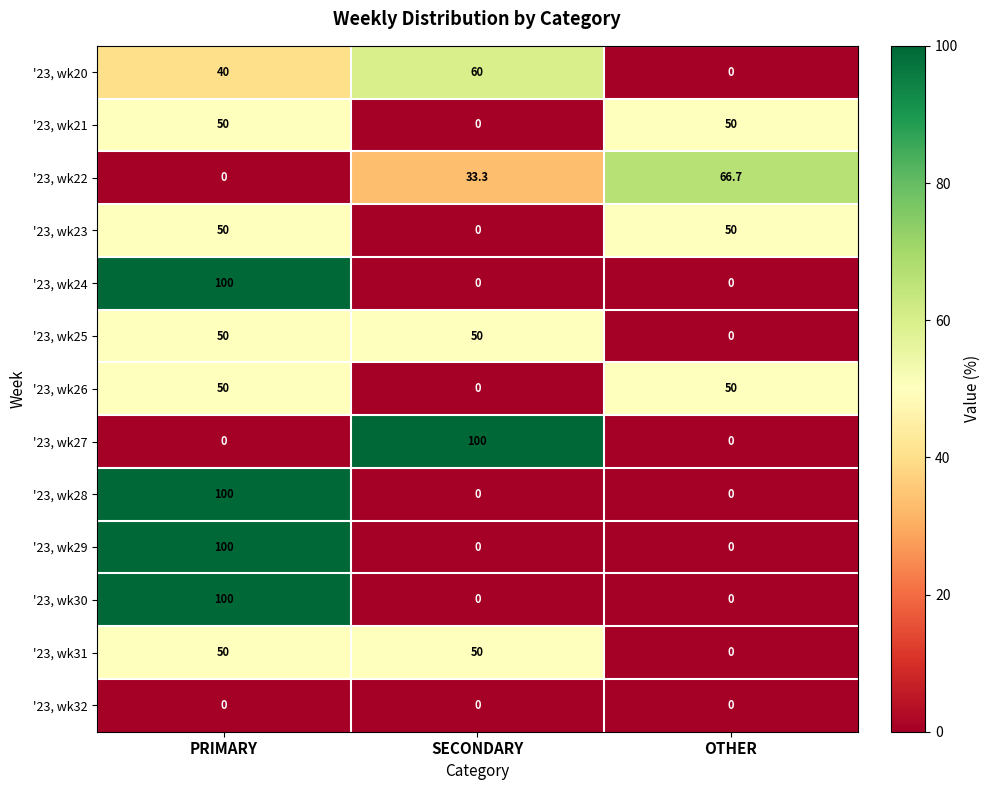

What is the greatest value displayed?

100.0